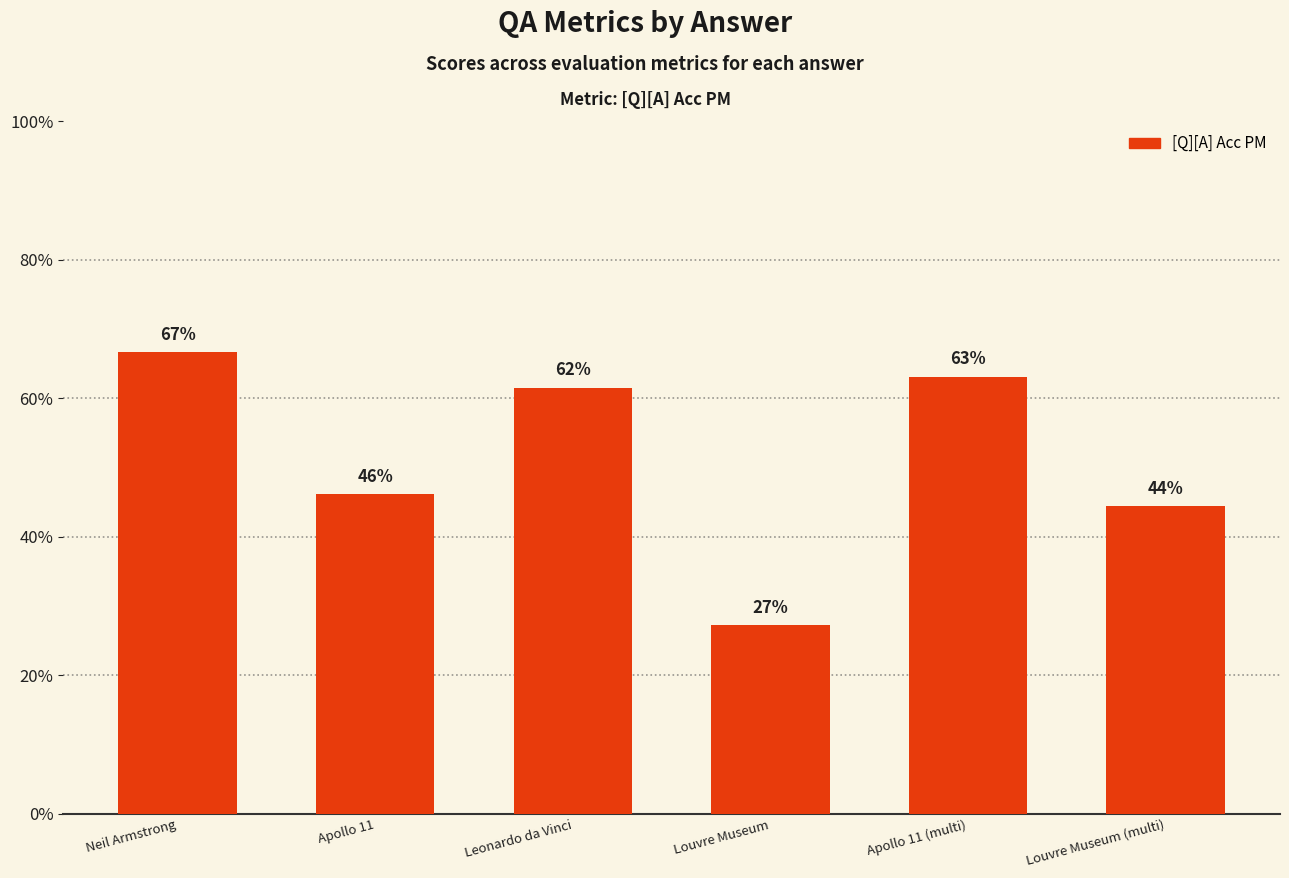

Are the bars horizontal?

No